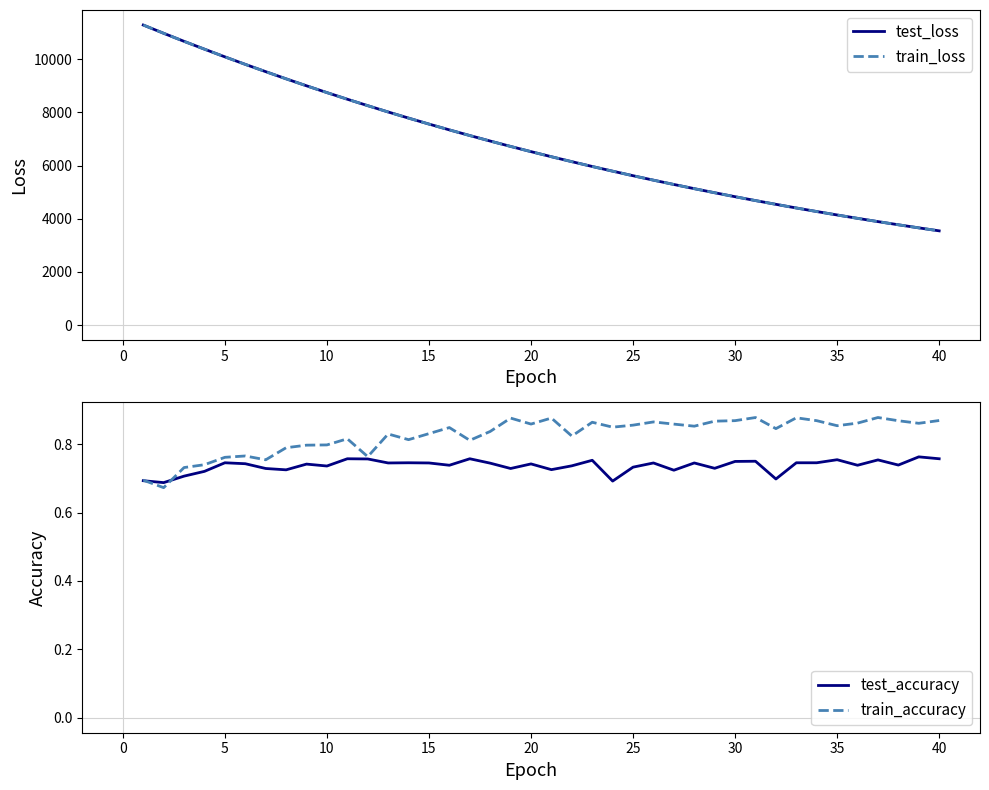

The value of train_loss at 20 is 2340.9. True or false?

False